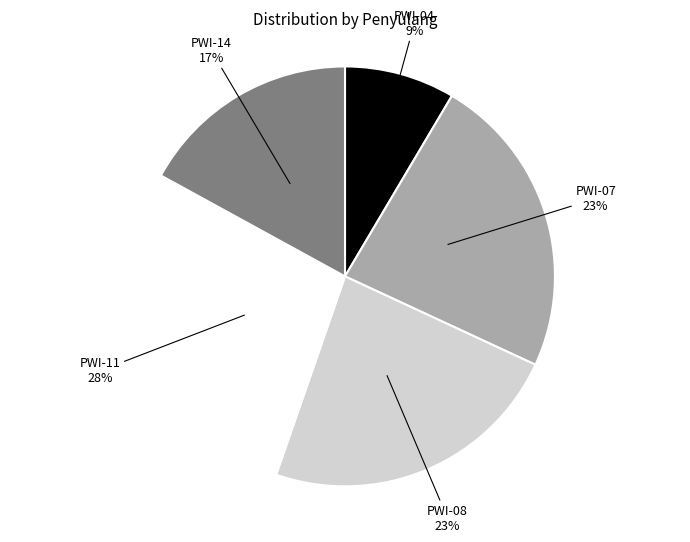

What is the ratio of the value at PWI-07 to the value at PWI-14?

1.4